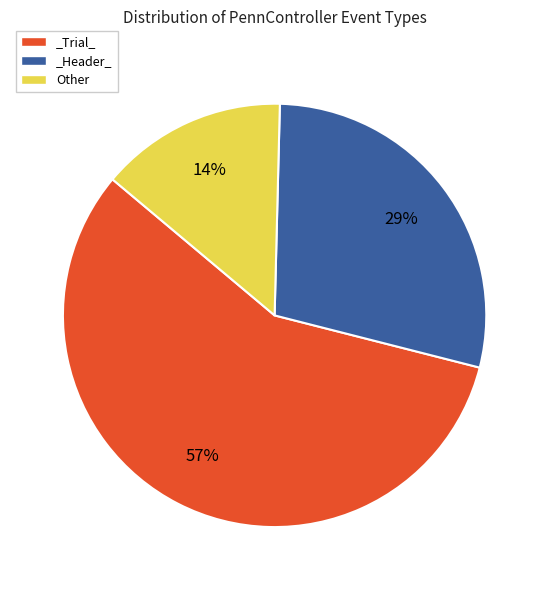

To the nearest percent, what percentage of the pie is _Trial_?

57%